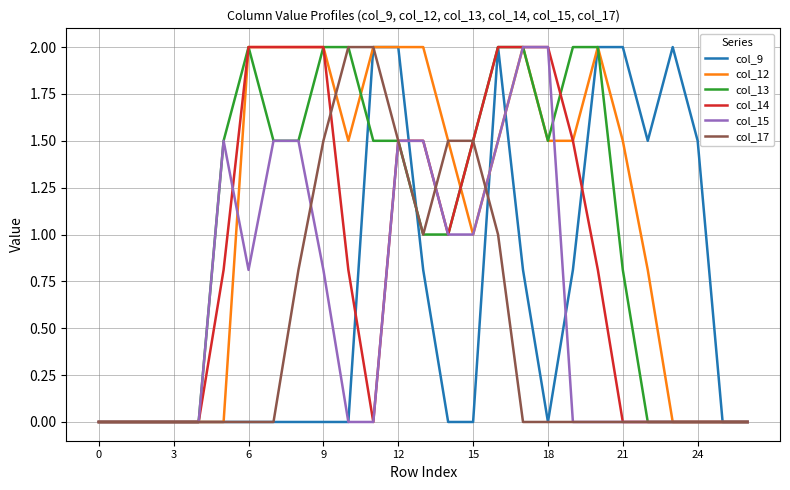

How many distinct data groups are displayed?

6